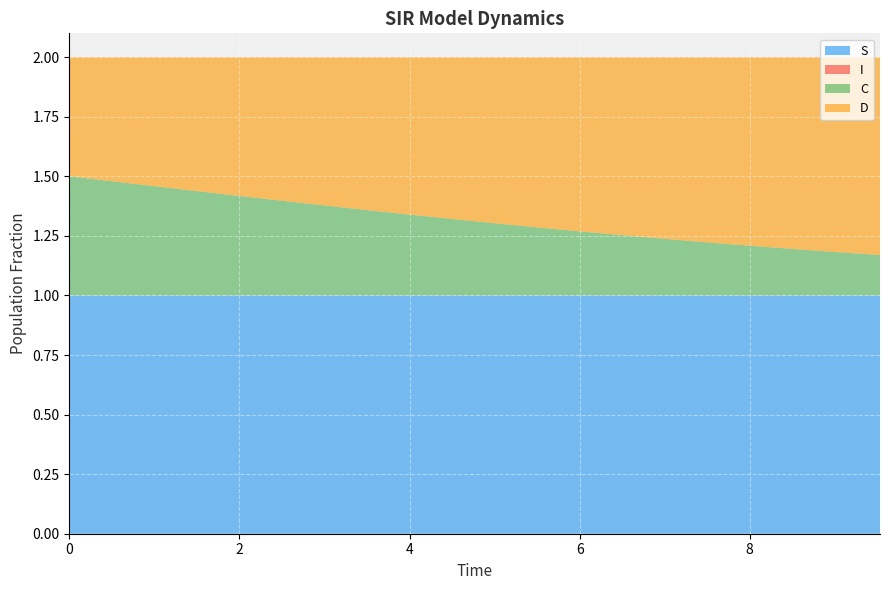

Reading left to right, list all the values displayed in this chart.

S: 0=1.0	1=1.0	2=1.0	3=1.0	4=1.0	5=1.0	6=1.0	7=1.0	8=1.0	9=1.0	10=1.0	11=1.0	12=1.0	13=1.0	14=1.0	15=1.0	16=1.0	17=1.0	18=1.0	19=1.0
I: 0=0.0	1=0.0	2=0.0	3=0.0	4=0.0	5=0.0	6=0.0	7=0.0	8=0.0	9=0.0	10=0.0	11=0.0	12=0.0	13=0.0	14=0.0	15=0.0	16=0.0	17=0.0	18=0.0	19=0.0
C: 0=0.5	1=0.5	2=0.5	3=0.4	4=0.4	5=0.4	6=0.4	7=0.4	8=0.3	9=0.3	10=0.3	11=0.3	12=0.3	13=0.3	14=0.2	15=0.2	16=0.2	17=0.2	18=0.2	19=0.2
D: 0=0.5	1=0.5	2=0.5	3=0.6	4=0.6	5=0.6	6=0.6	7=0.6	8=0.7	9=0.7	10=0.7	11=0.7	12=0.7	13=0.7	14=0.8	15=0.8	16=0.8	17=0.8	18=0.8	19=0.8